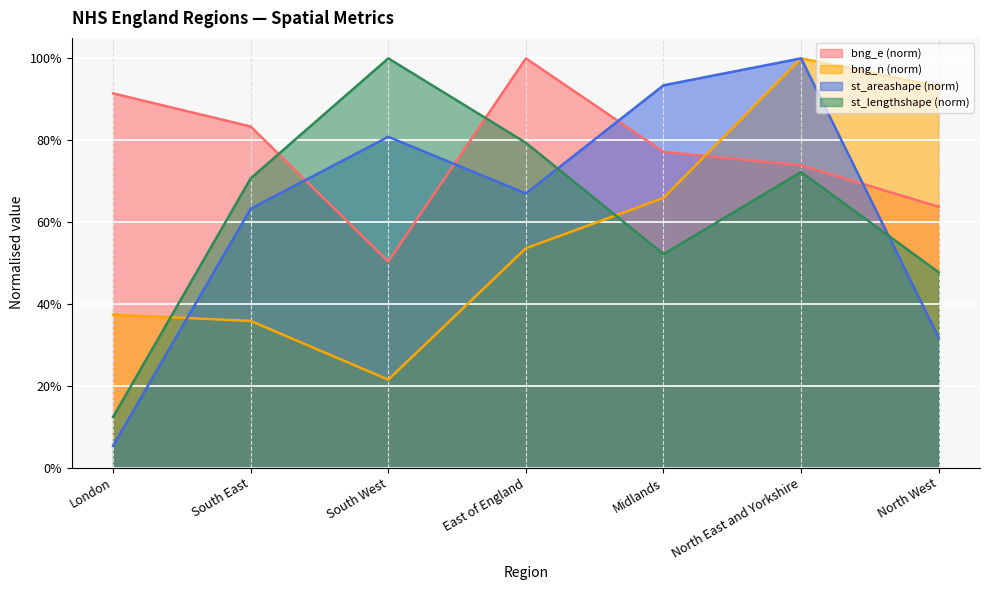

Which series has the largest range (max minus min)?

st_areashape (norm)